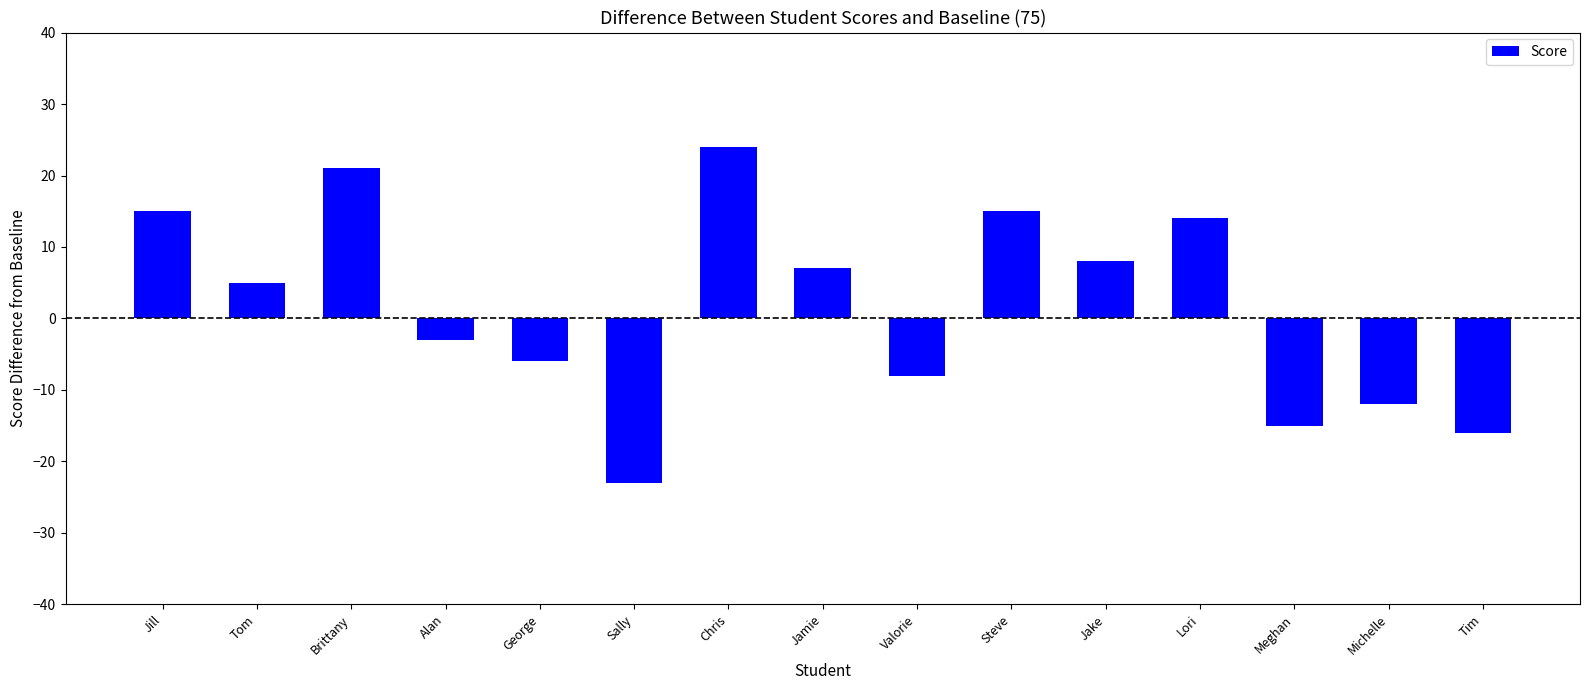

The value at Brittany is 37. True or false?

False